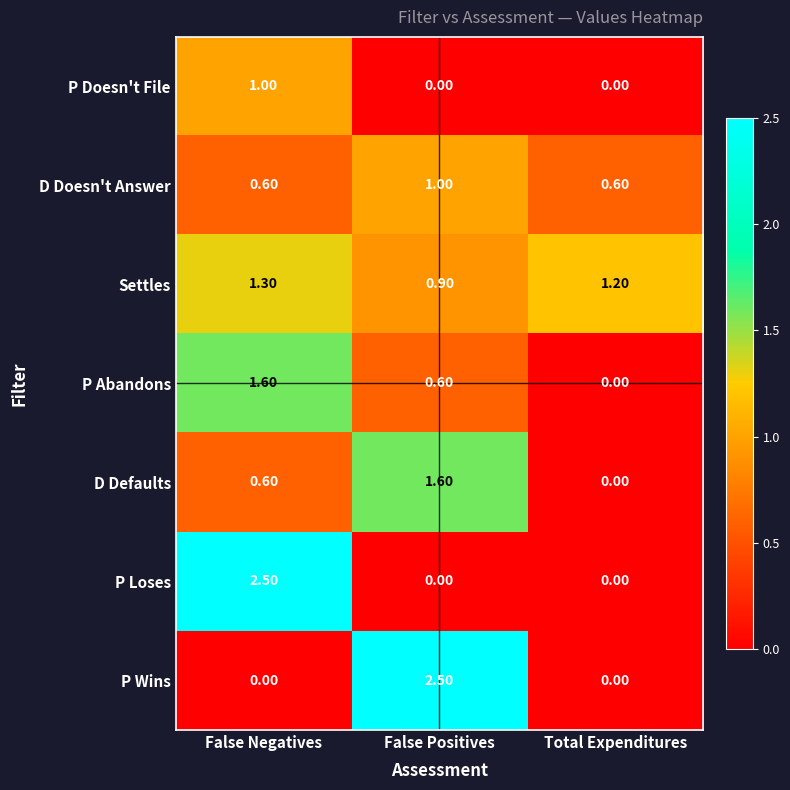

What is the greatest value displayed?

2.5